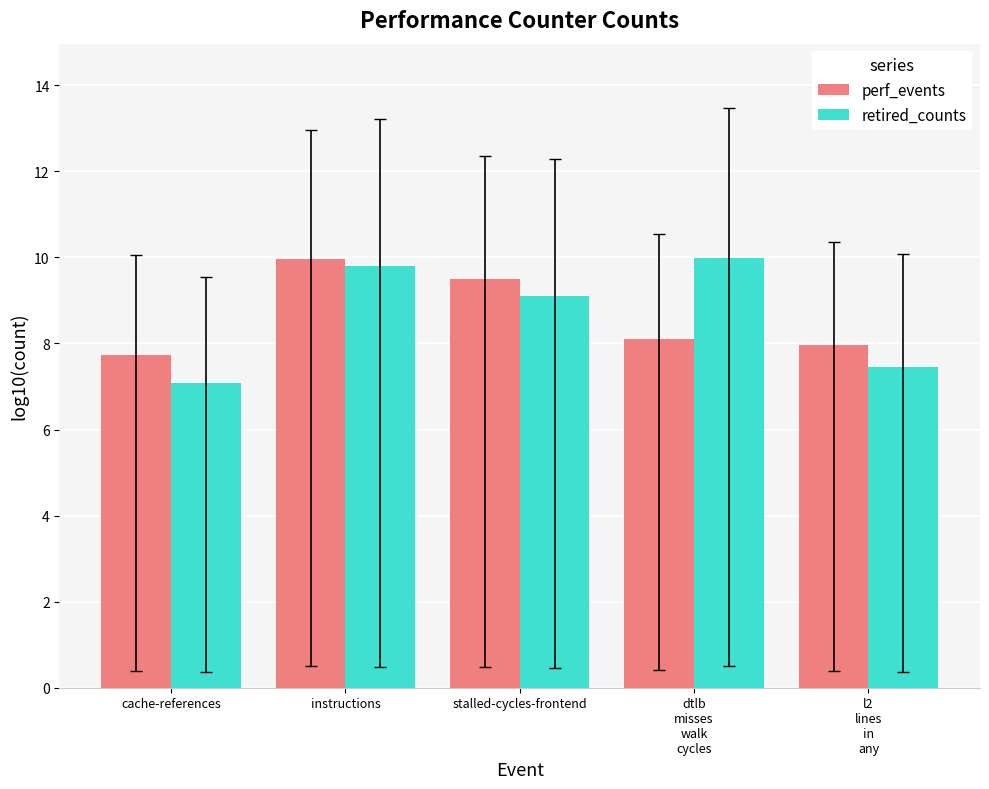

At which category is the sum across all series the highest?

instructions